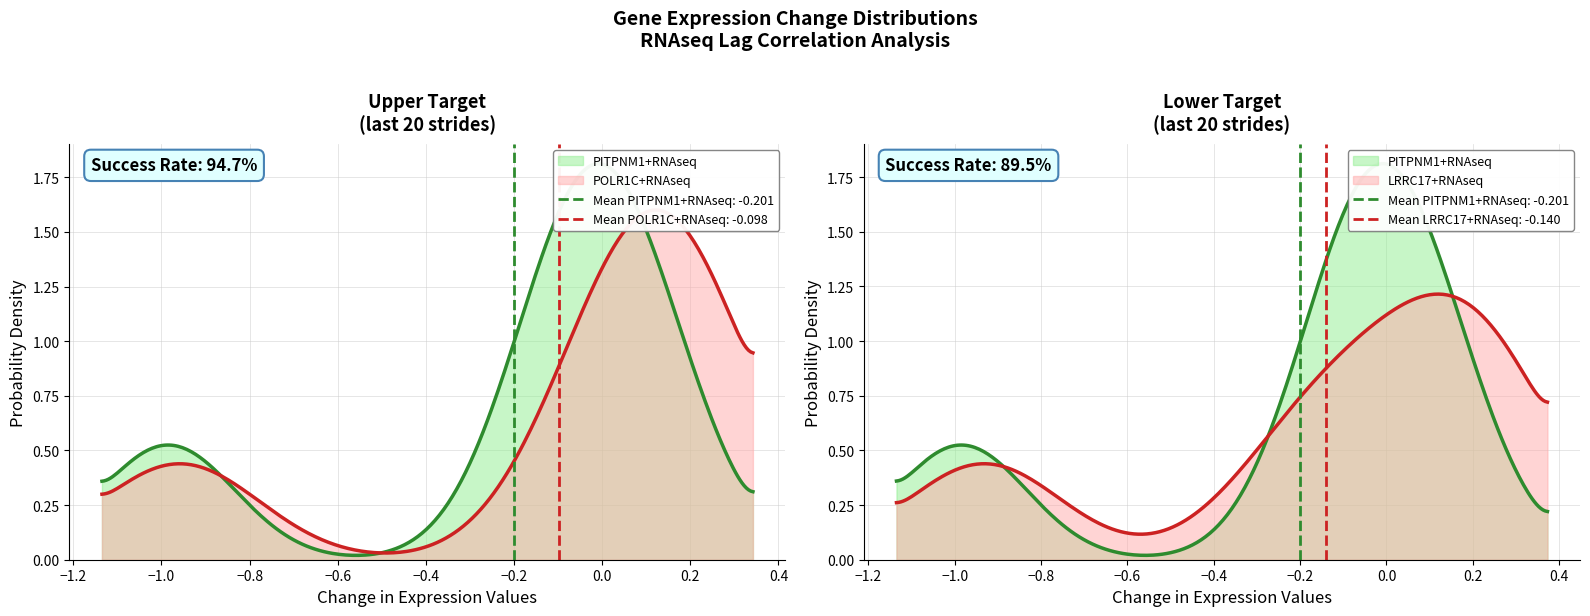

True or false: LRRC17+RNAseq and POLR1C+RNAseq intersect in this chart.

True